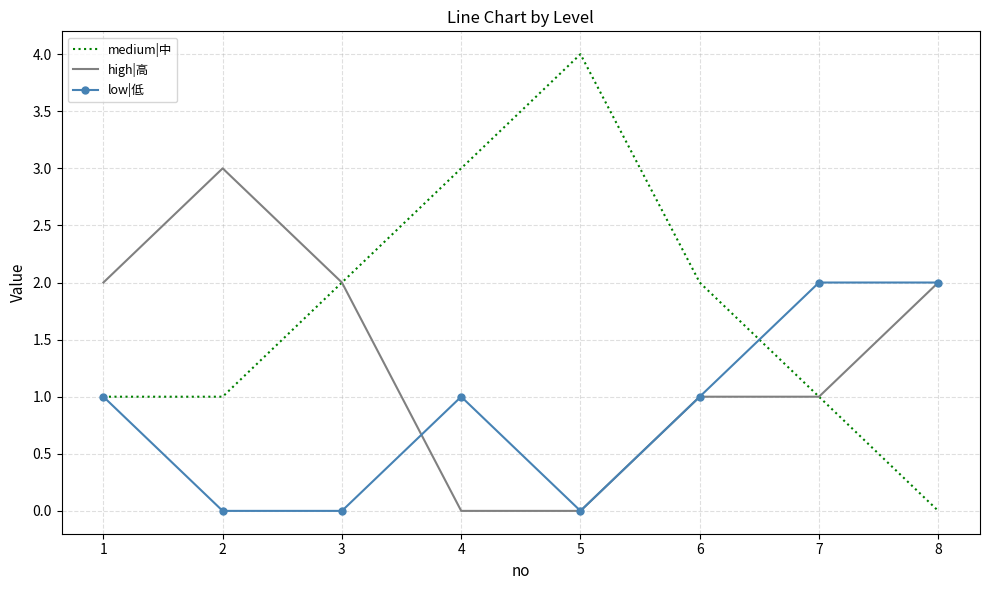

What are all the series names shown in the legend?

medium|中, high|高, low|低